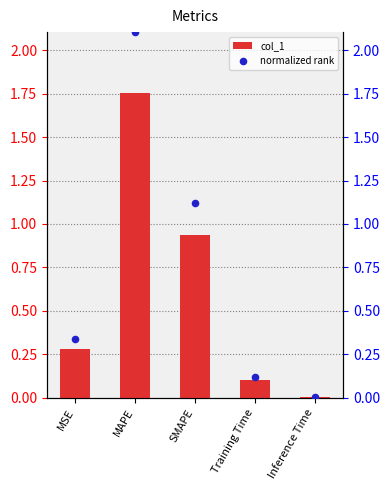

Which series has the largest total across all categories?

normalized rank